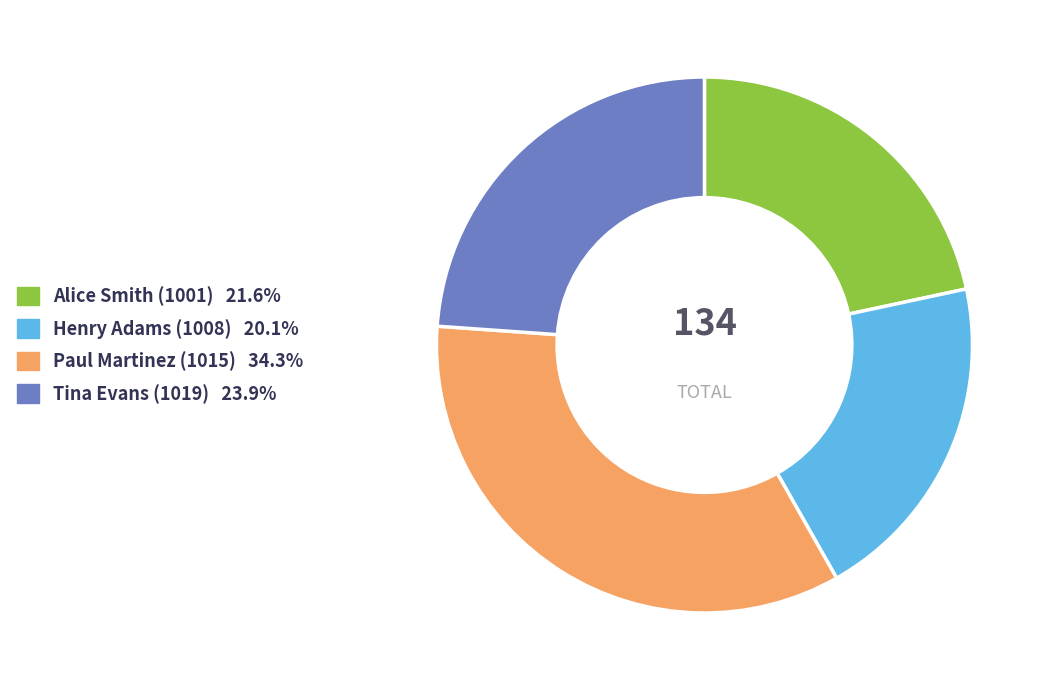

What is the ratio of the value at Alice Smith (1001) to the value at Henry Adams (1008)?

1.1